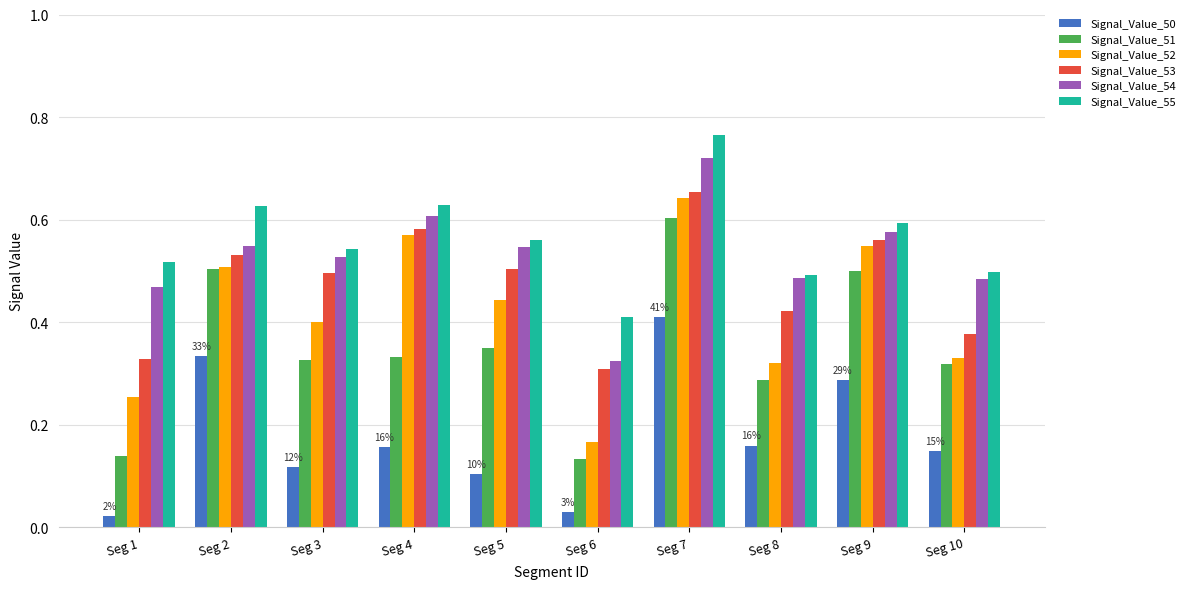

Which series has the largest range (max minus min)?

Signal_Value_52